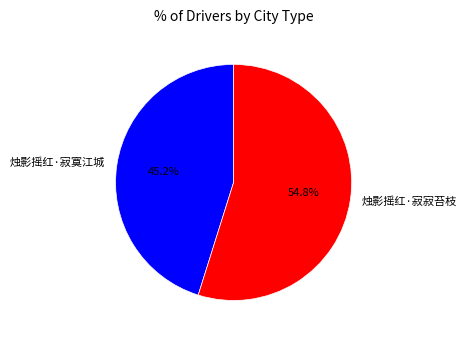

Which category has the smallest portion of the pie?

烛影摇红·寂寞江城